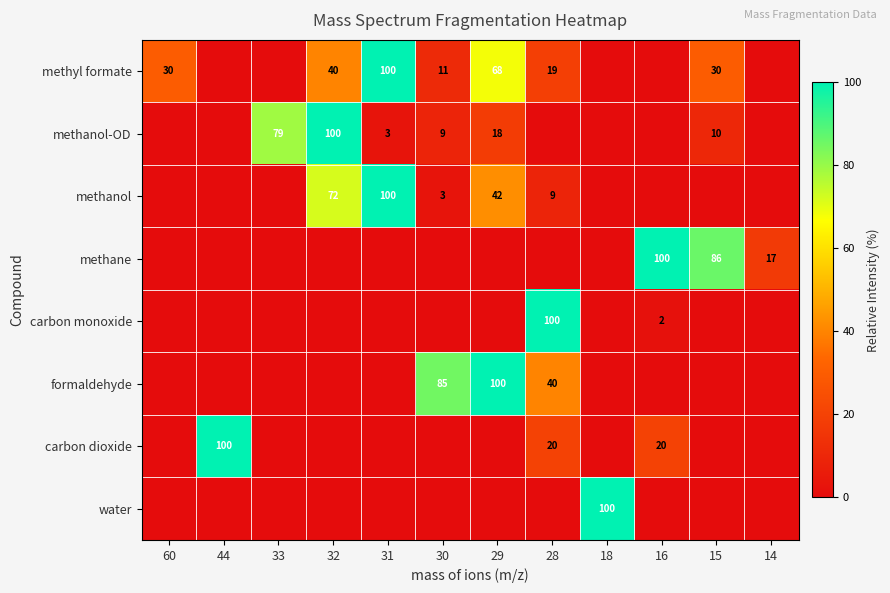

Which category has the highest value across all series?

31